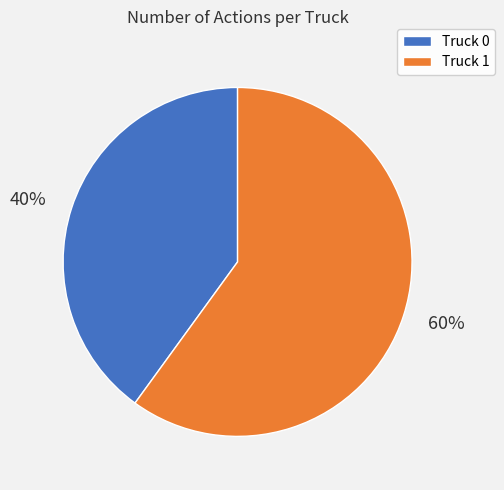

Combined, do Truck 0 and Truck 1 account for over 50%?

Yes